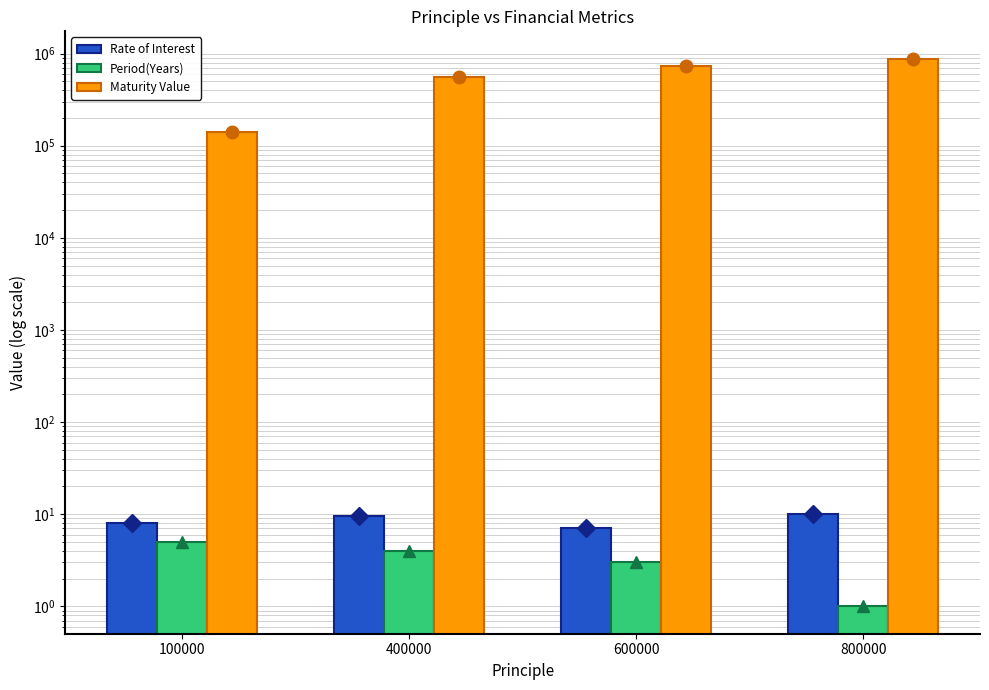

How many categories are shown in the chart?

4